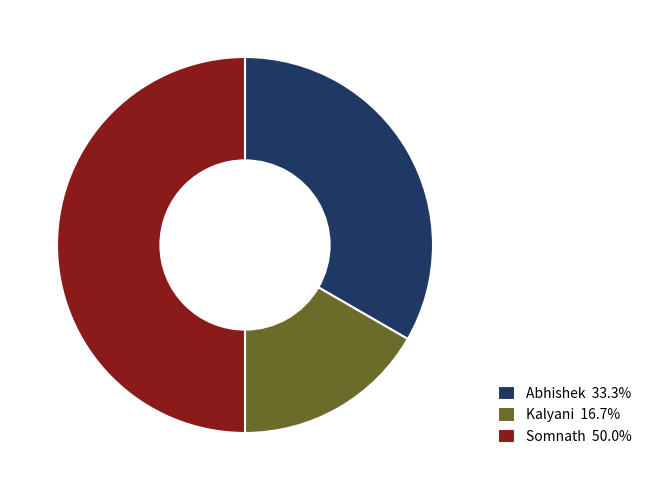

Between Somnath and Kalyani, which is larger?

Somnath